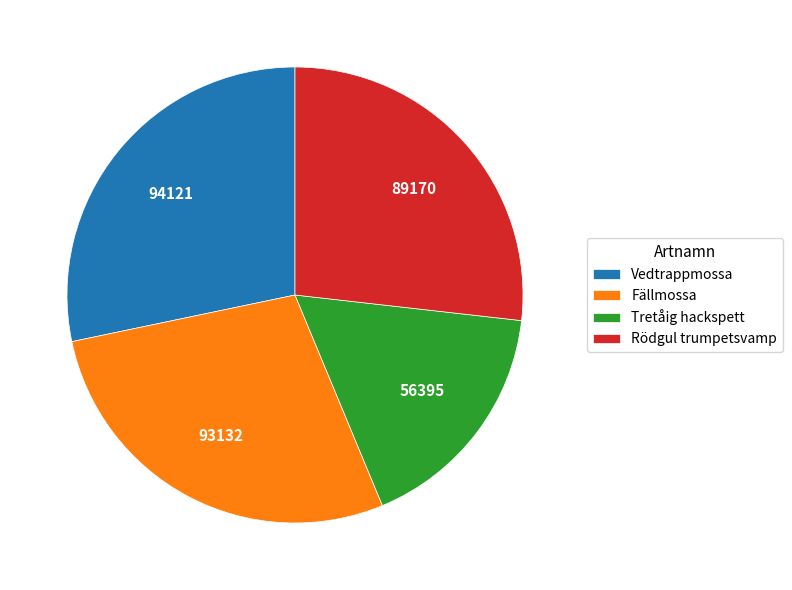

Which category has the smallest portion of the pie?

Tretåig hackspett